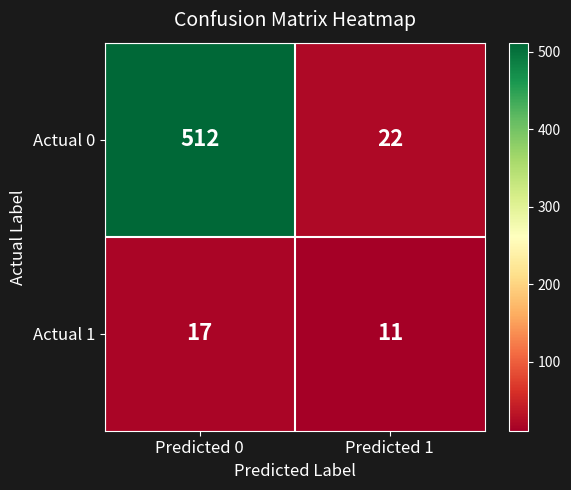

Which label corresponds to the smallest value in the chart?

Predicted 1